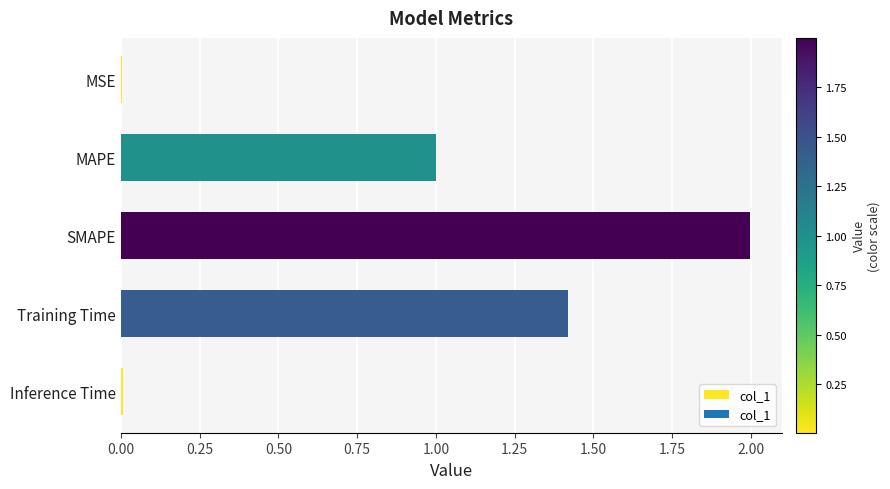

The chart shows a value of 1.7 at MAPE. True or false?

False